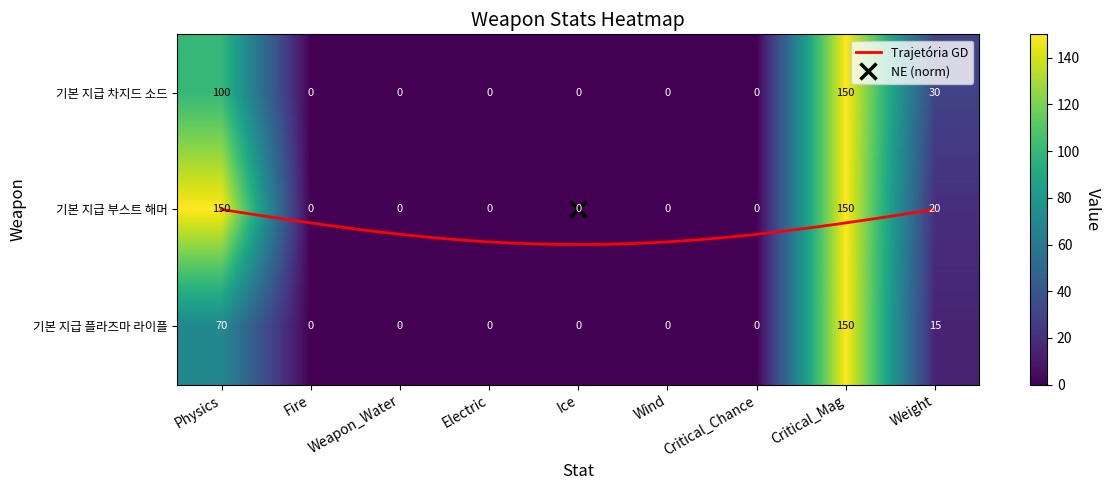

Reading left to right, extract all data points from this chart.

기본 지급 차지드 소드: Physics=100	Fire=0	Weapon_Water=0	Electric=0	Ice=0	Wind=0	Critical_Chance=0	Critical_Mag=150	Weight=30
기본 지급 부스트 해머: Physics=150	Fire=0	Weapon_Water=0	Electric=0	Ice=0	Wind=0	Critical_Chance=0	Critical_Mag=150	Weight=20
기본 지급 플라즈마 라이플: Physics=70	Fire=0	Weapon_Water=0	Electric=0	Ice=0	Wind=0	Critical_Chance=0	Critical_Mag=150	Weight=15